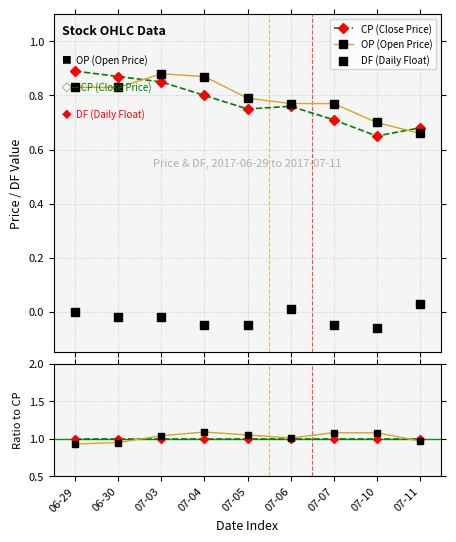

Which series has the largest total across all categories?

OP ratio